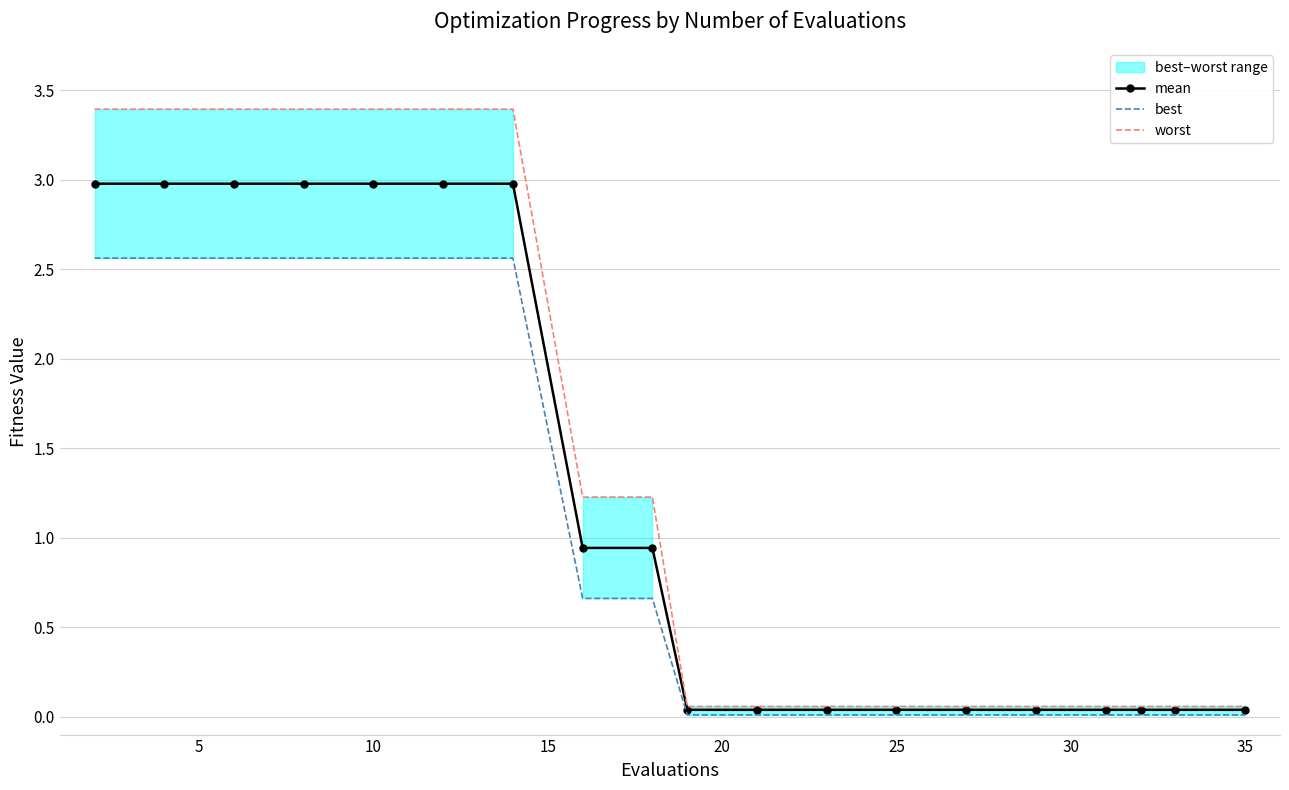

The worst series shows 6.0 at 10. True or false?

False